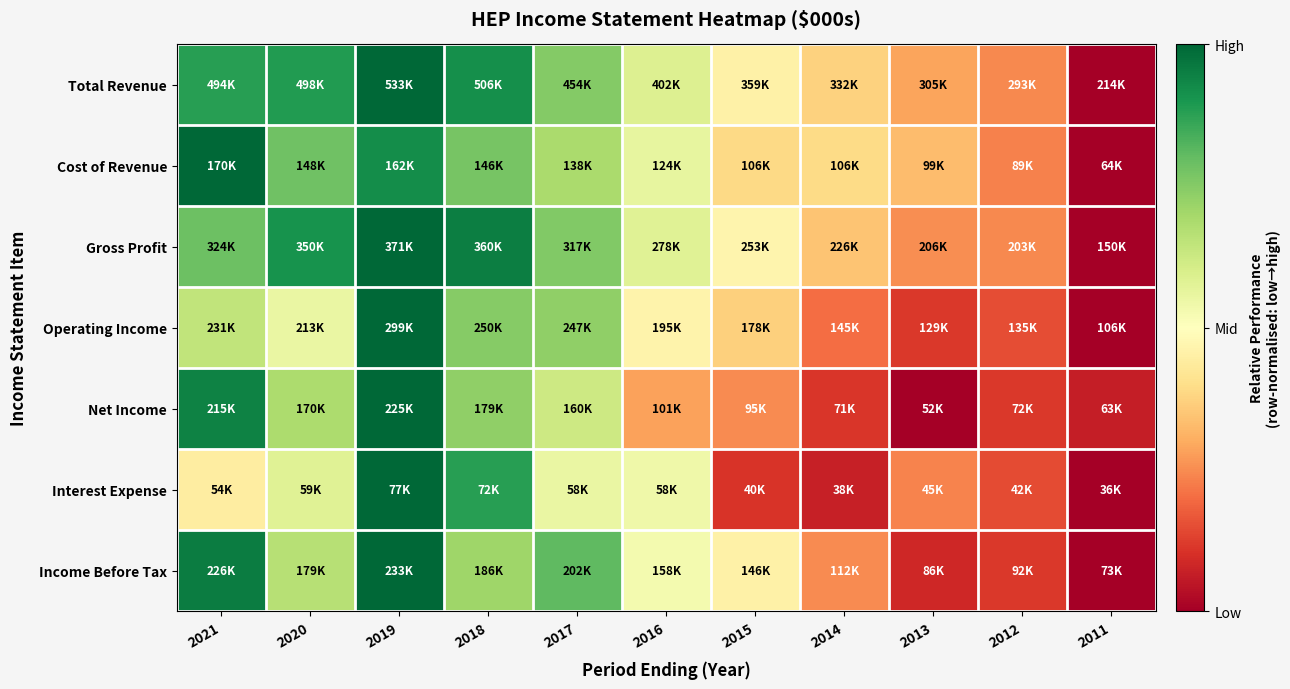

At which category is the sum across all series the highest?

2019